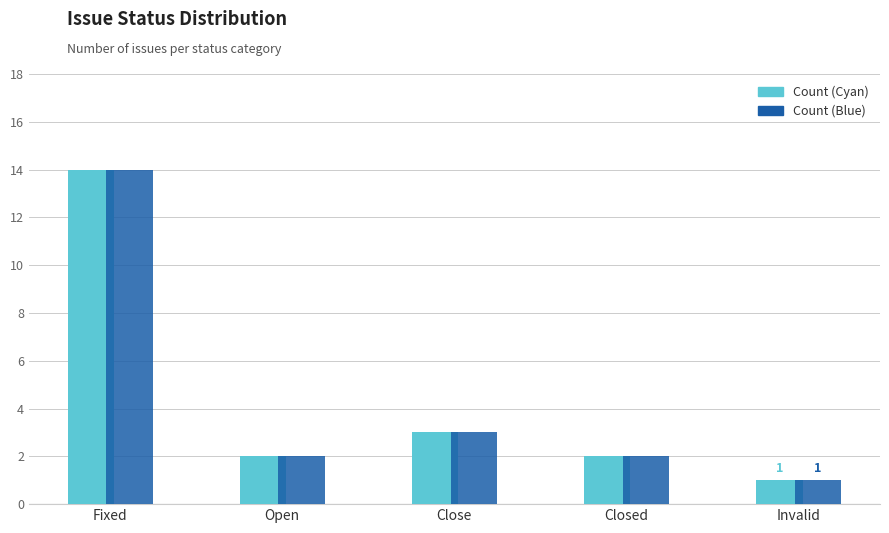

At which category does the chart reach its minimum across all series?

Invalid